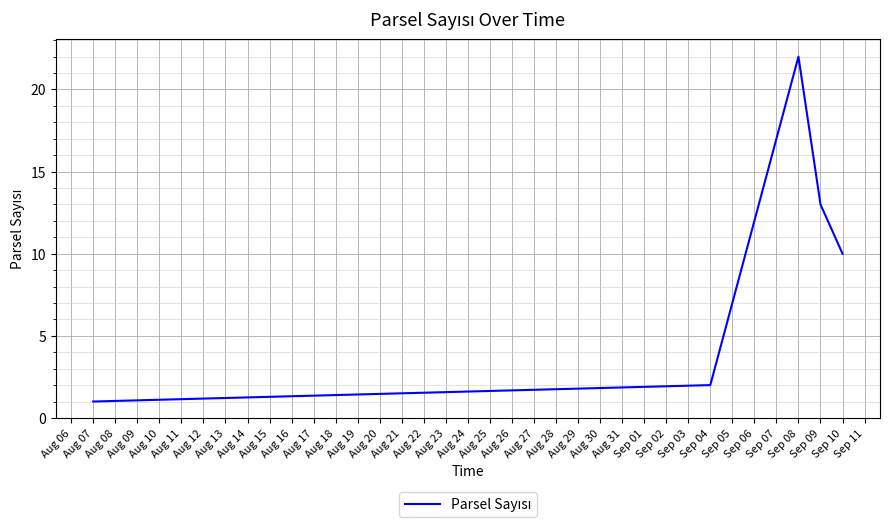

Rank the categories by value from highest to lowest.

Sep 08, Sep 09, Sep 10, Sep 04, Aug 07